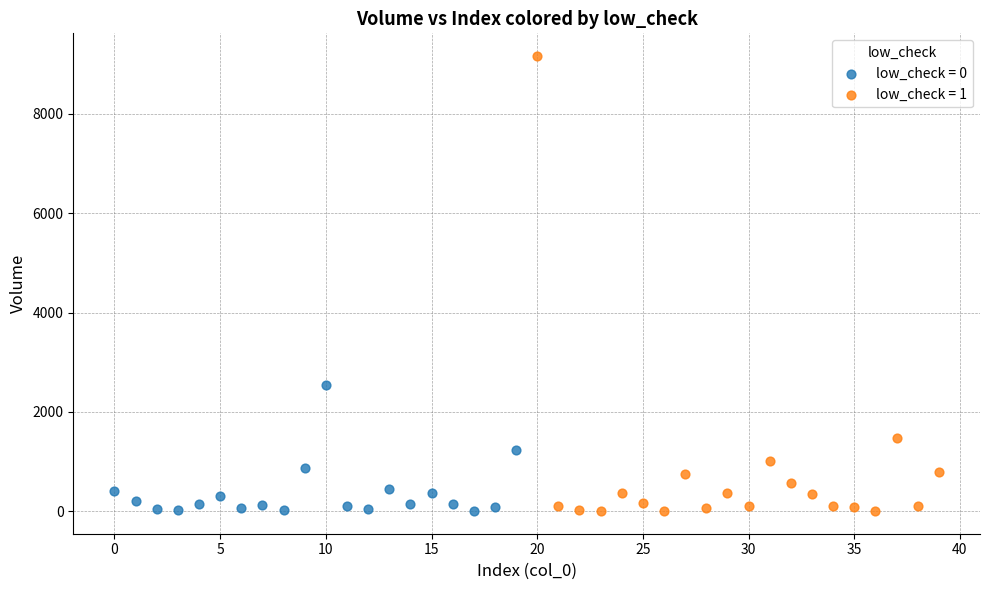

Which series contains the highest Y value?

low_check = 1